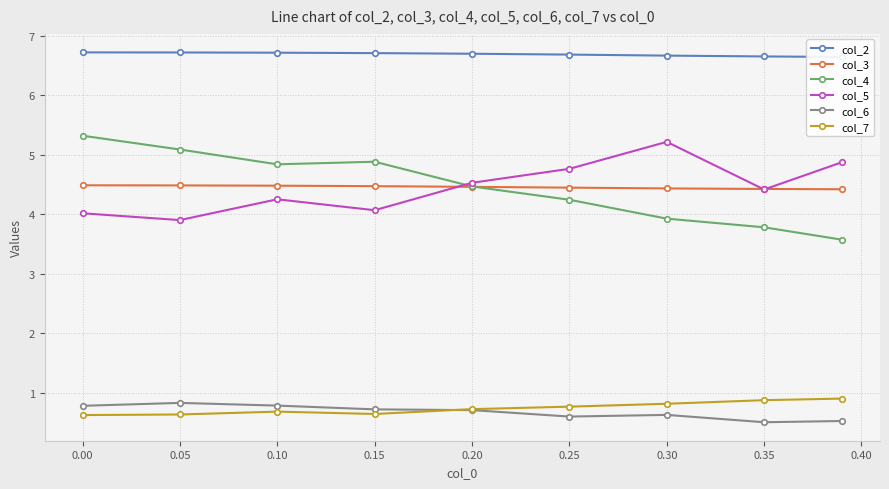

What is the difference between the col_7 values at 0.05 and 0.30?

0.2